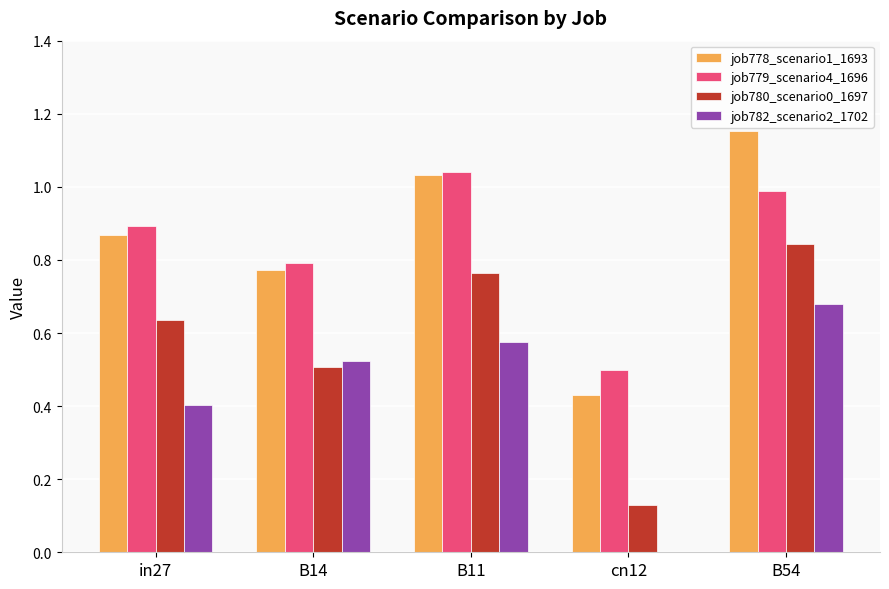

The value of job779_scenario4_1696 at B11 is 1.0. True or false?

True